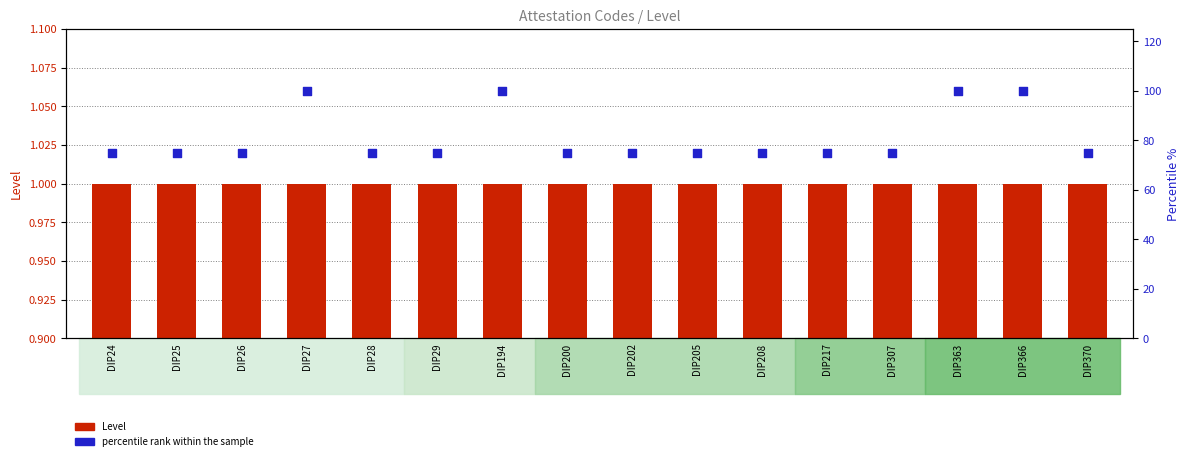

Is the value of Level at DIP194 greater than the value of percentile rank within the sample at DIP194?

No